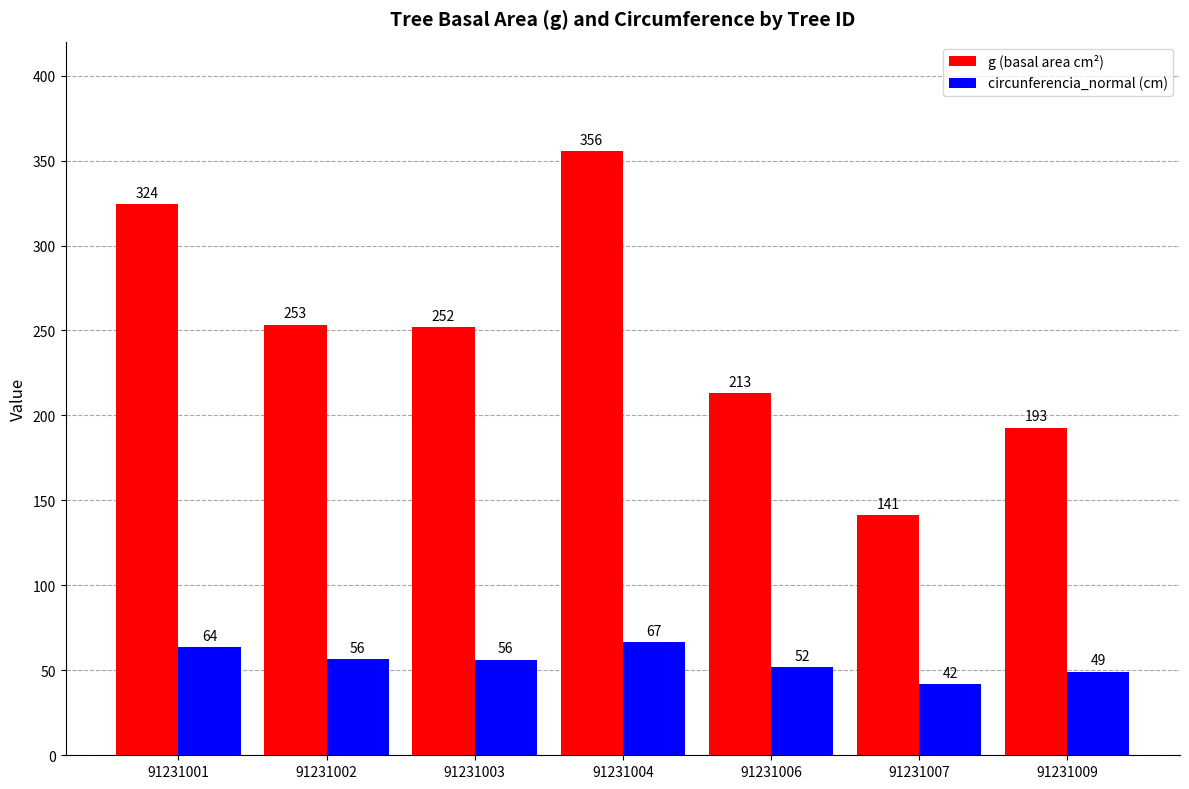

Rank the series by their average value, from highest to lowest.

g (basal area cm²), circunferencia_normal (cm)